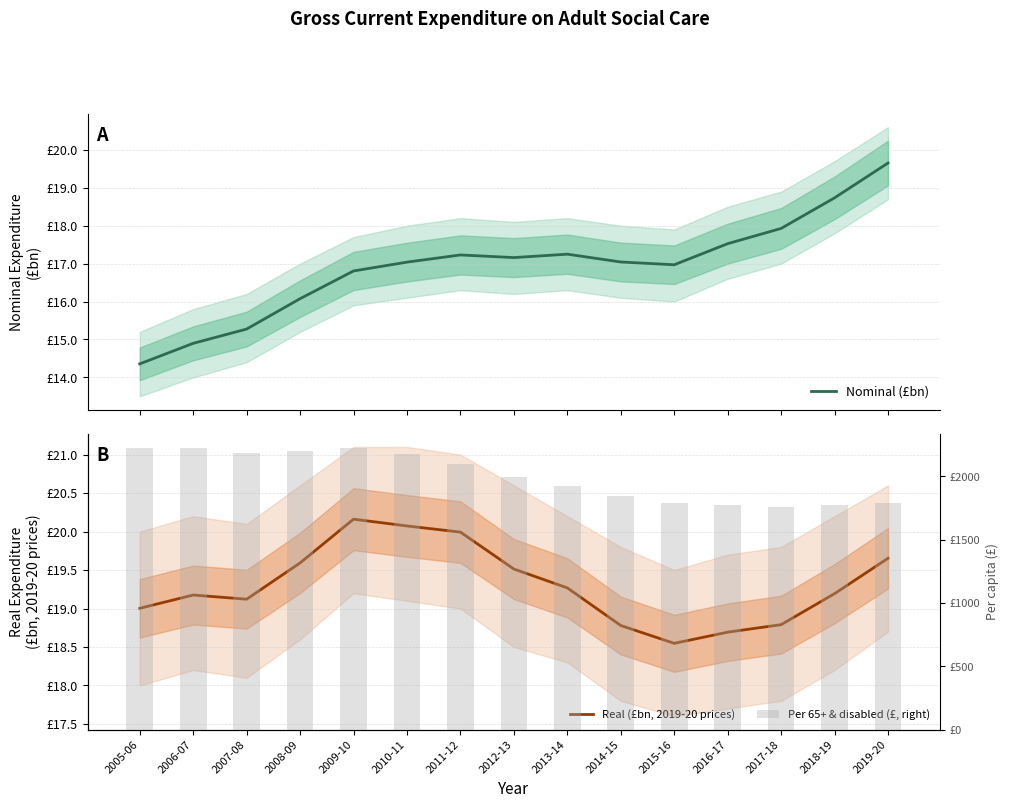

The Nominal (£bn) series shows 17.9 at 2017-18. True or false?

True